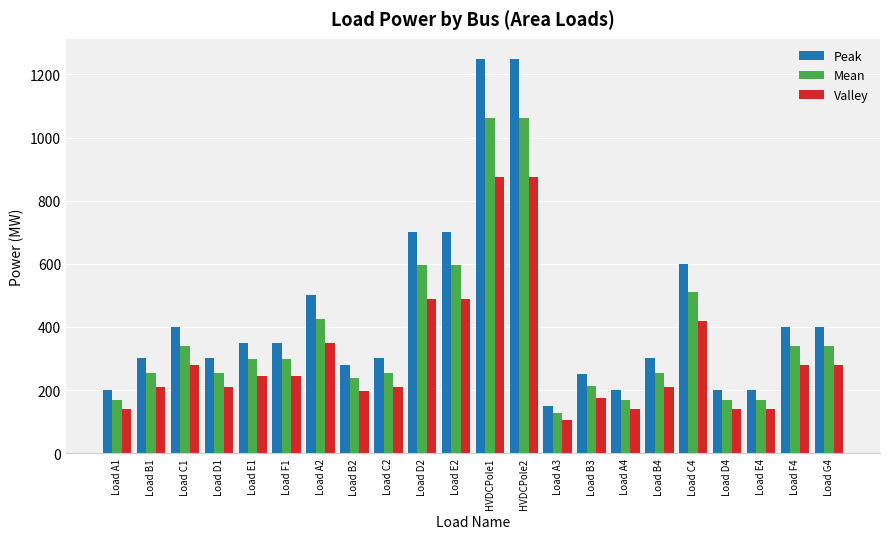

Rank the series by their average value, from highest to lowest.

Peak, Mean, Valley